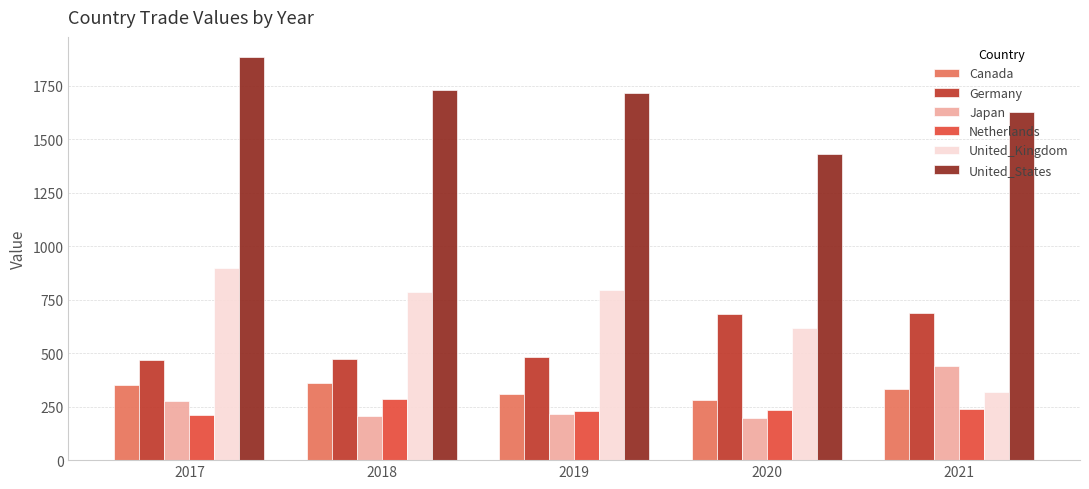

The value of United_States at 2017 is 1884.6. True or false?

True